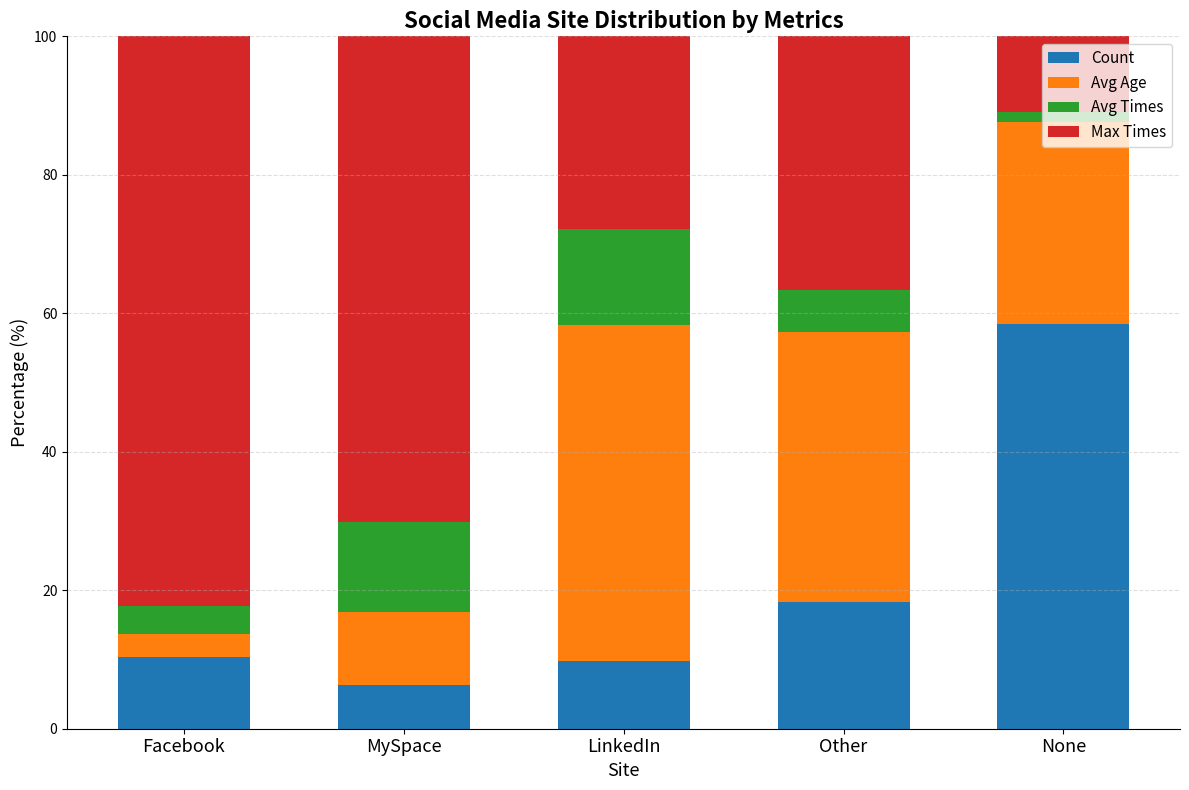

What is the lowest value of the Count series?

6.3